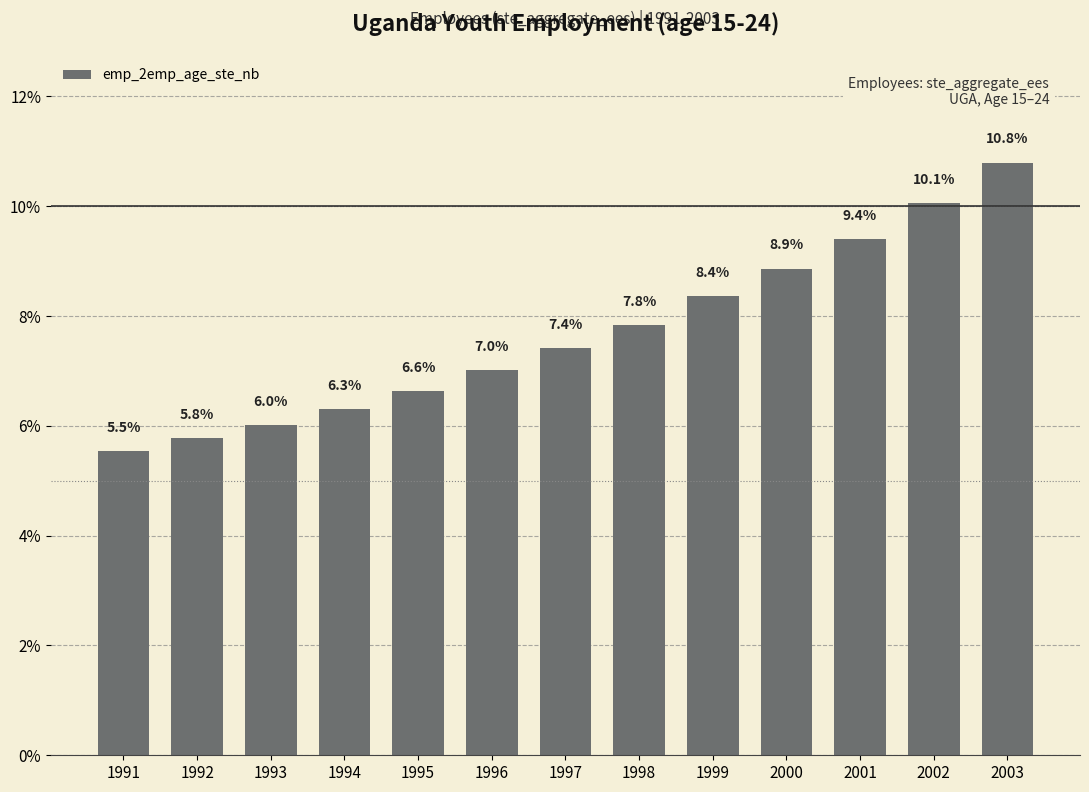

What is the difference between the second highest and minimum values?

4.5